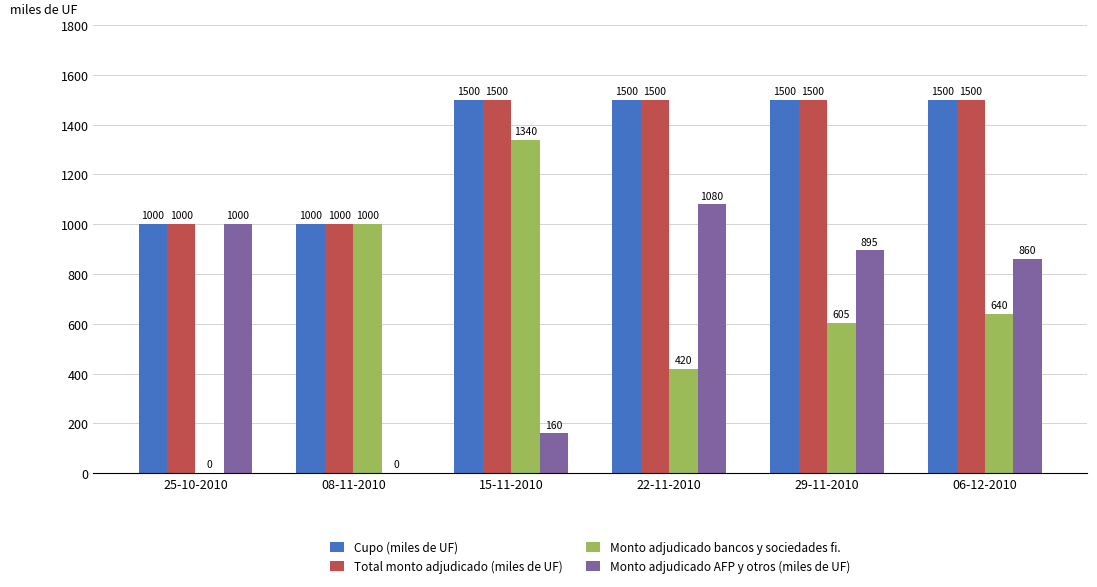

How many groups of bars are there?

6